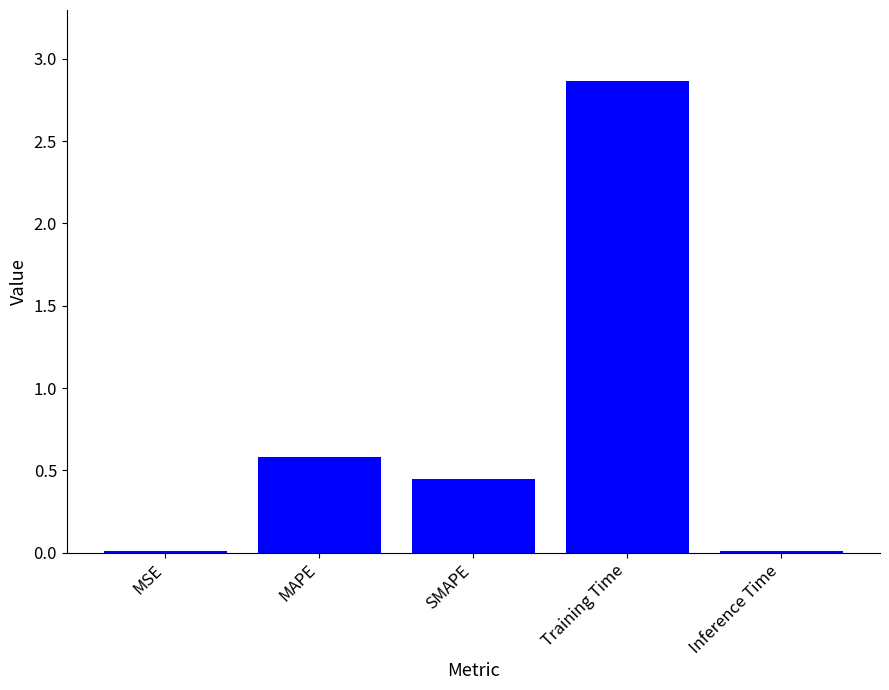

How many bars are there in total?

5